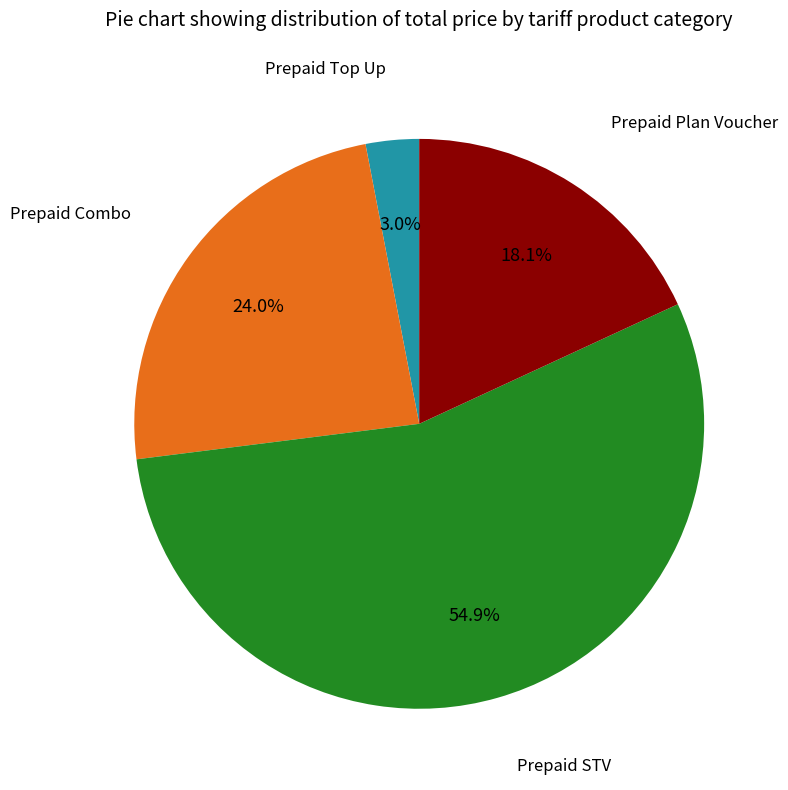

Count the number of slices in the pie.

4